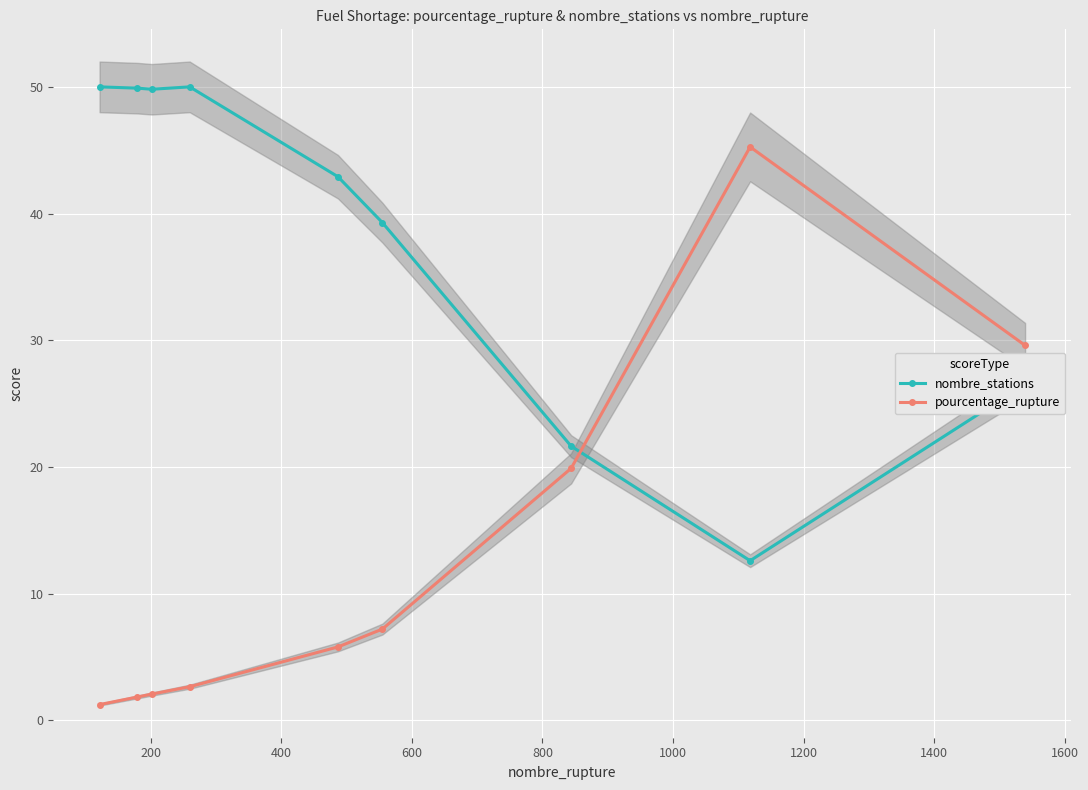

What is the value of the nombre_stations point at the 1st from the left?

50.0